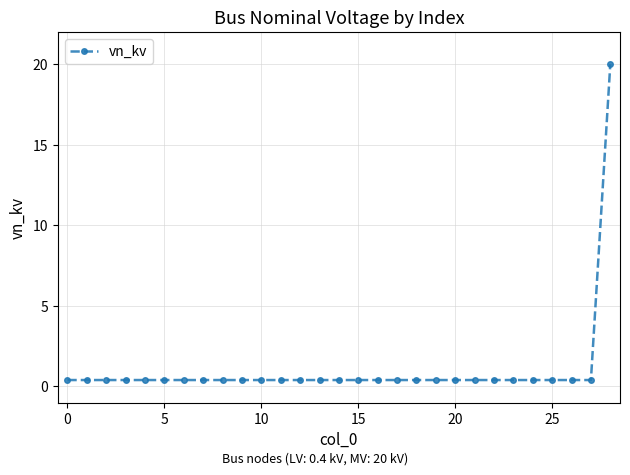

What is the maximum value shown in the chart?

20.0